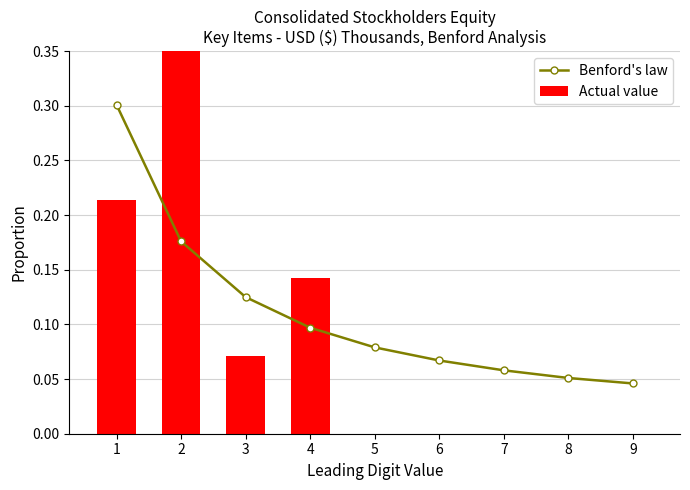

What is the difference between the Benford's law values at 5 and 2?

0.1